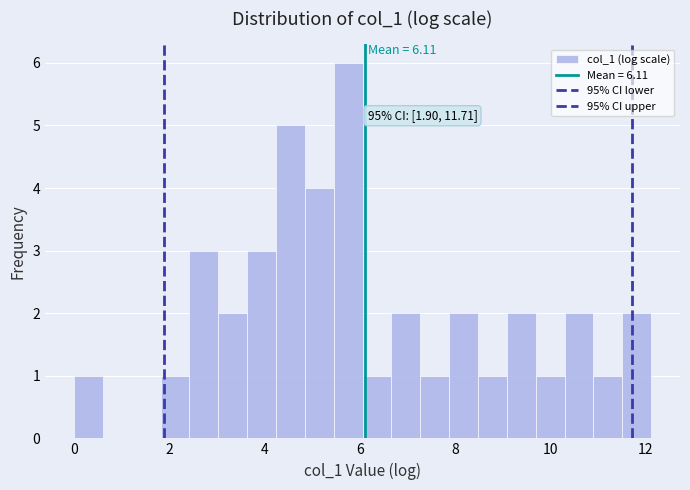

Read against the x-axis, roughly where is the centre of the tallest bar?

5.8